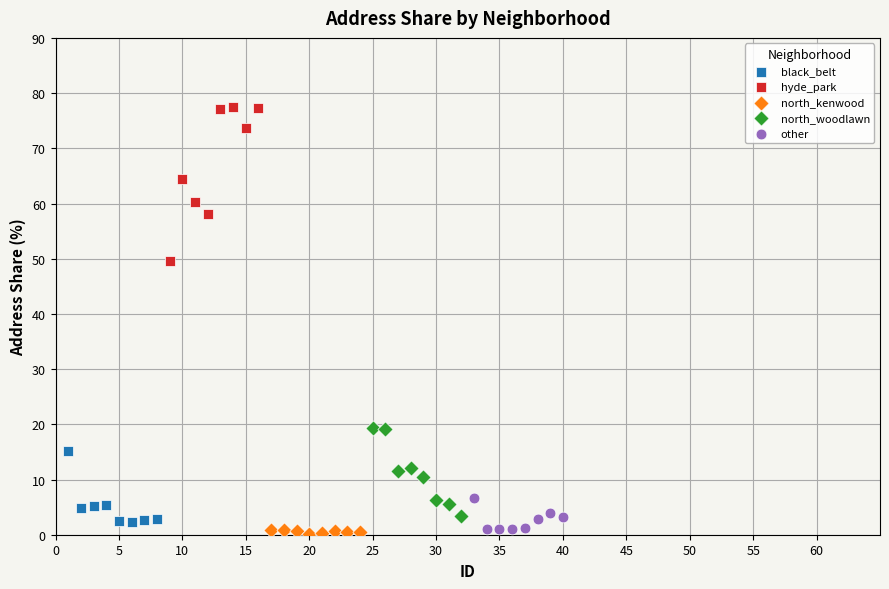

Which series has the largest Y range (max minus min)?

hyde_park